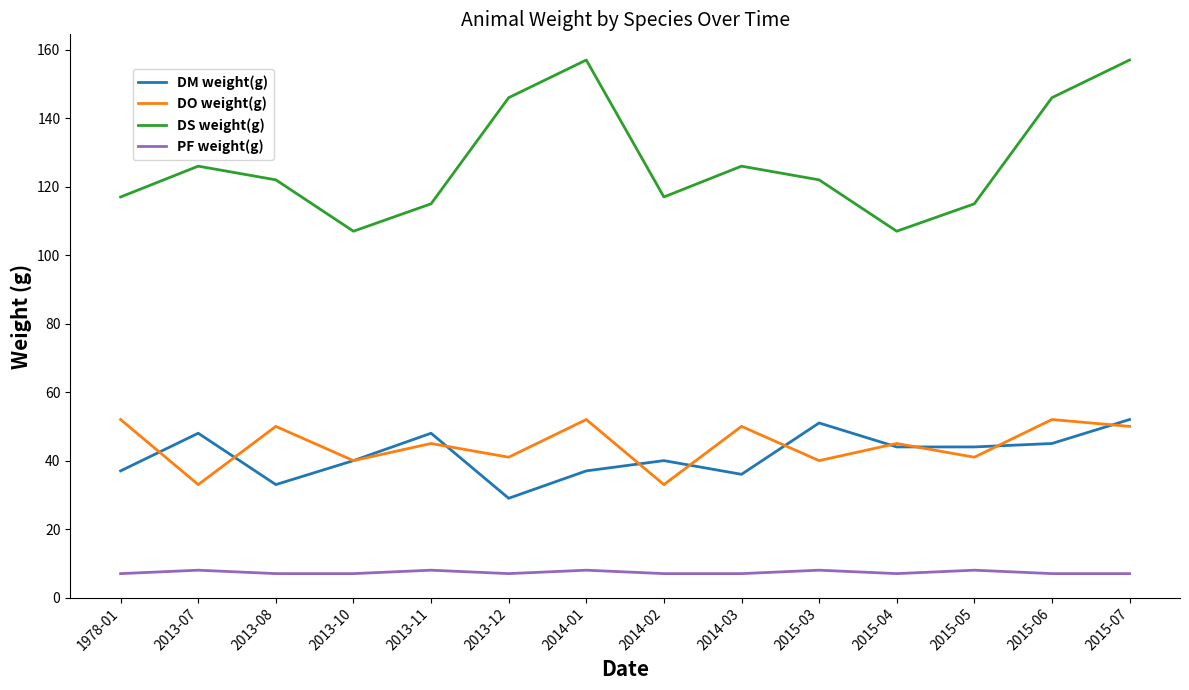

Reading left to right, what are all the values shown in this chart?

DM weight(g): 1978-01=37	2013-07=48	2013-08=33	2013-10=40	2013-11=48	2013-12=29	2014-01=37	2014-02=40	2014-03=36	2015-03=51	2015-04=44	2015-05=44	2015-06=45	2015-07=52
DO weight(g): 1978-01=52	2013-07=33	2013-08=50	2013-10=40	2013-11=45	2013-12=41	2014-01=52	2014-02=33	2014-03=50	2015-03=40	2015-04=45	2015-05=41	2015-06=52	2015-07=50
DS weight(g): 1978-01=117	2013-07=126	2013-08=122	2013-10=107	2013-11=115	2013-12=146	2014-01=157	2014-02=117	2014-03=126	2015-03=122	2015-04=107	2015-05=115	2015-06=146	2015-07=157
PF weight(g): 1978-01=7	2013-07=8	2013-08=7	2013-10=7	2013-11=8	2013-12=7	2014-01=8	2014-02=7	2014-03=7	2015-03=8	2015-04=7	2015-05=8	2015-06=7	2015-07=7